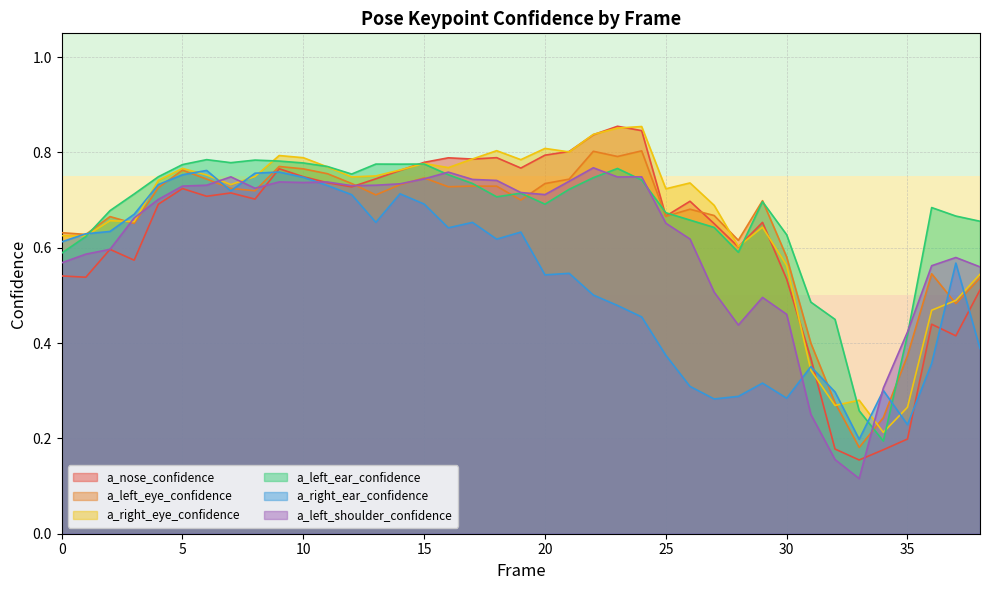

Which series has the largest range (max minus min)?

a_nose_confidence